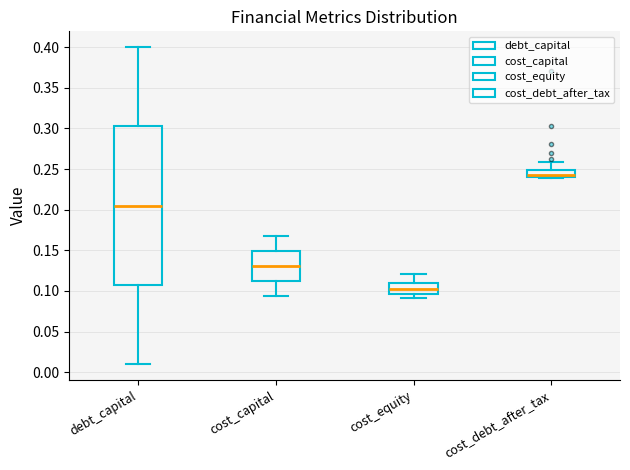

Comparing the boxes themselves (not the whiskers), which one is the tallest?

debt_capital